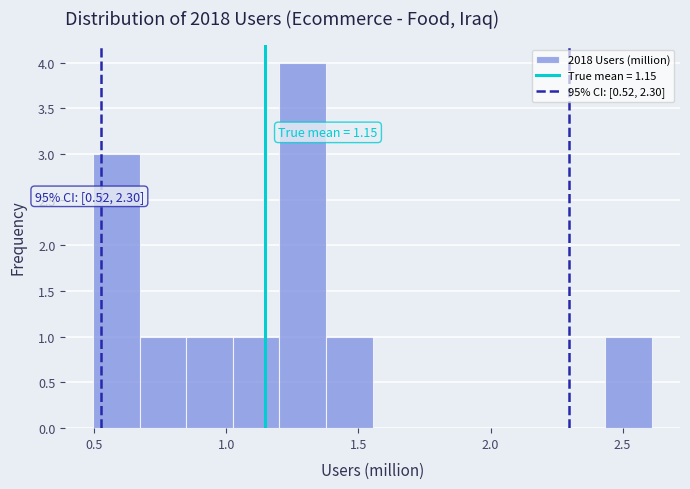

Around what value on the x-axis is the tallest bar? Give the approximate position of its centre, as read against the axis.

1.30